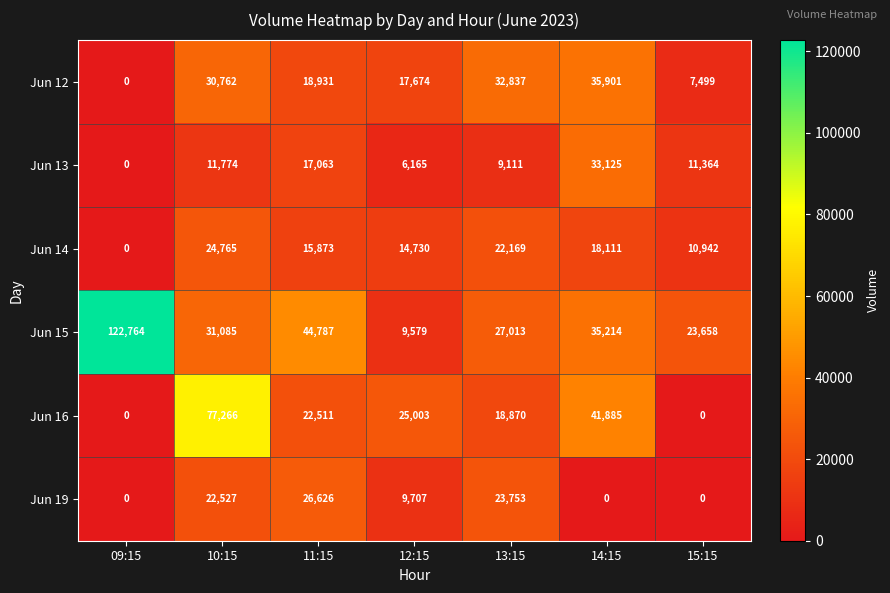

At which label is Jun 15 closest to 66171?

11:15